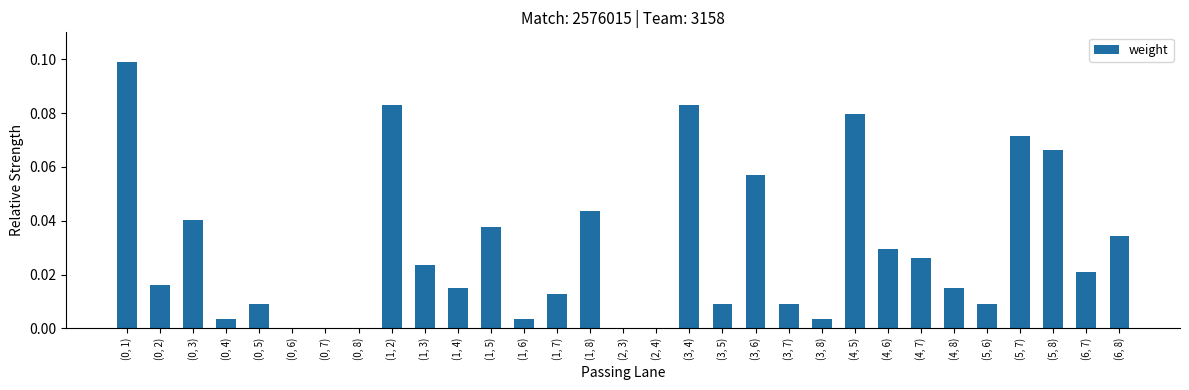

True or false: the data shows 0.0 at (5, 7).

False